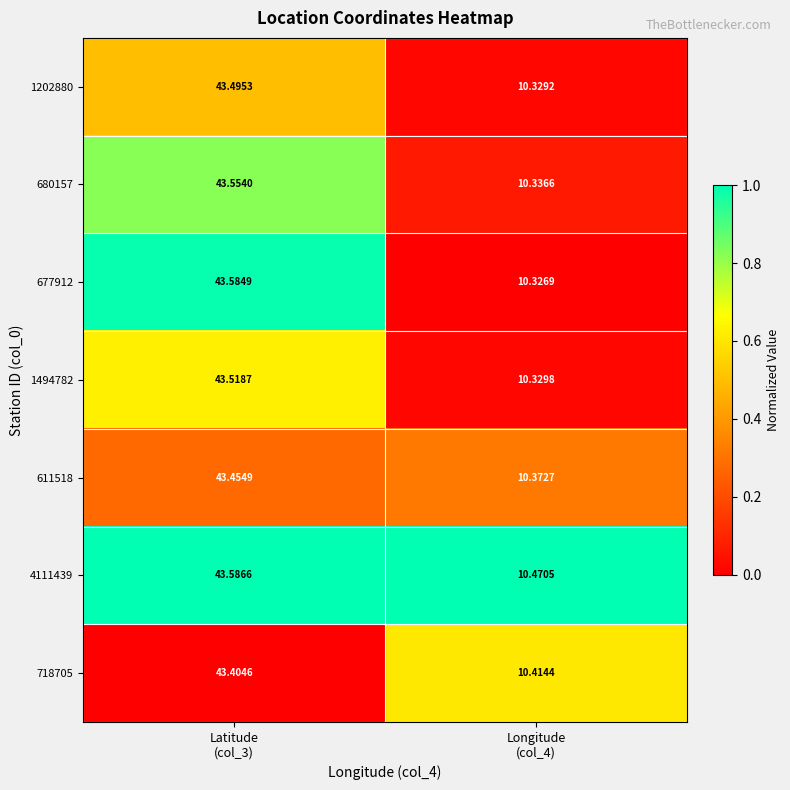

How many data points in 611518 are above 43?

1